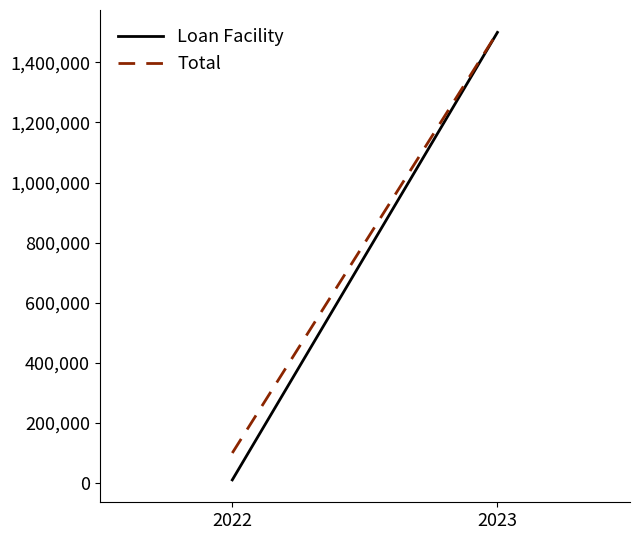

At which label does Loan Facility reach its peak?

2023